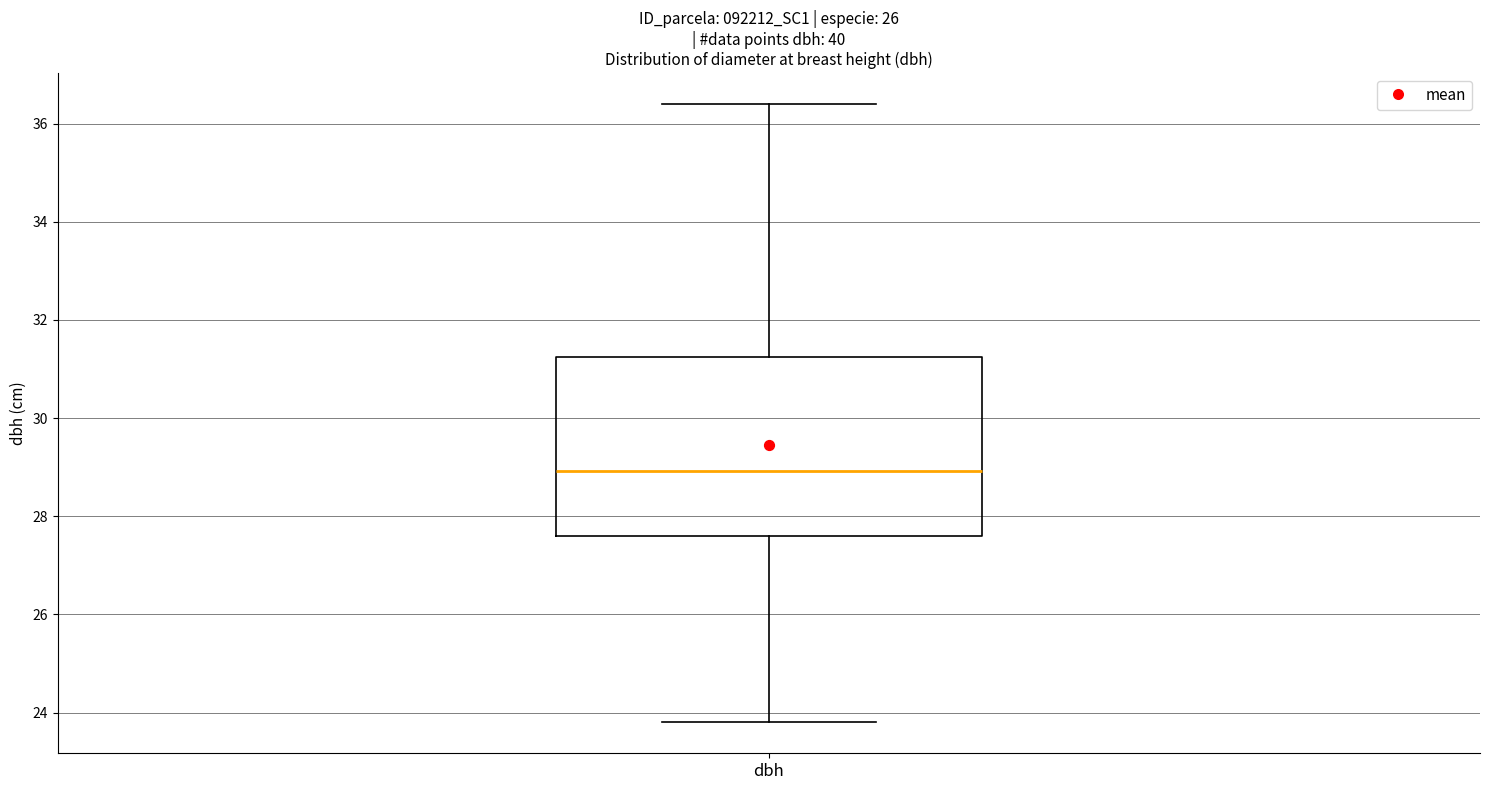

Transcribe this box plot: give where the median line is, the range the box spans, and where the two whiskers end, as read against the y-axis. The values are not printed on the chart, so give them approximately, as read against the axis.

median 29.0, box 27.6 to 31.2, whiskers 23.8 to 36.4